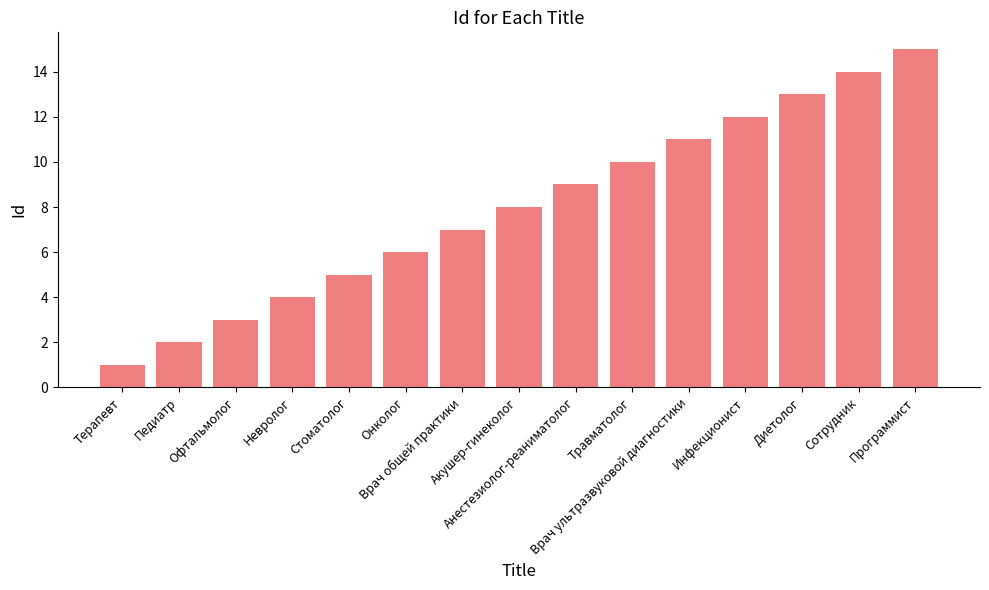

True or false: the data shows 2 at Педиатр.

True